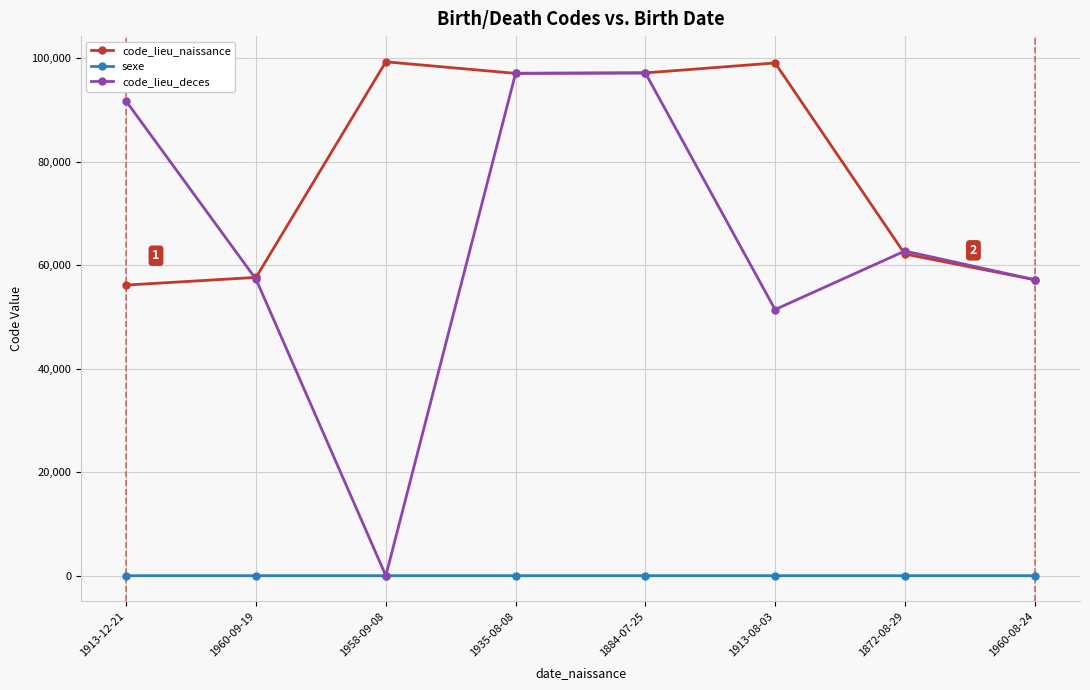

At which label is code_lieu_naissance closest to 77770?

1872-08-29